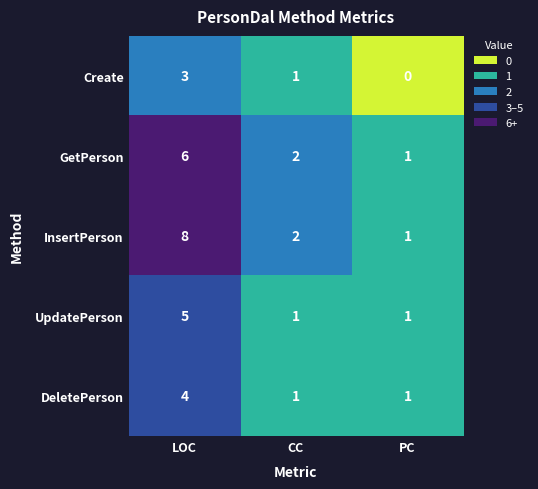

The DeletePerson series shows 0 at CC. True or false?

False